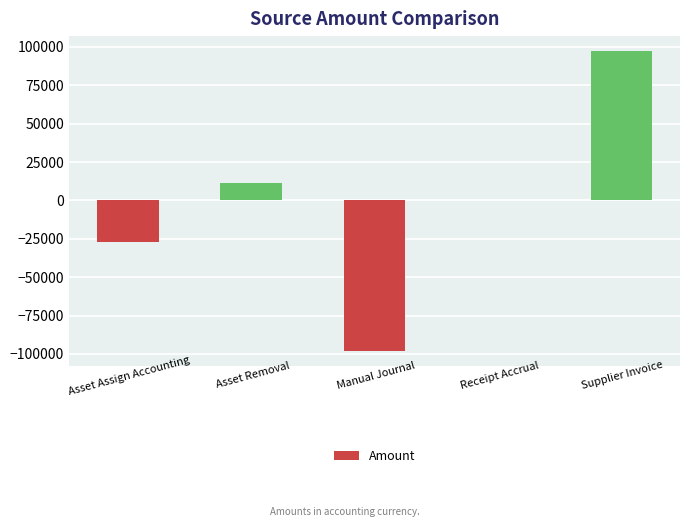

What is the greatest value displayed?

97318.4